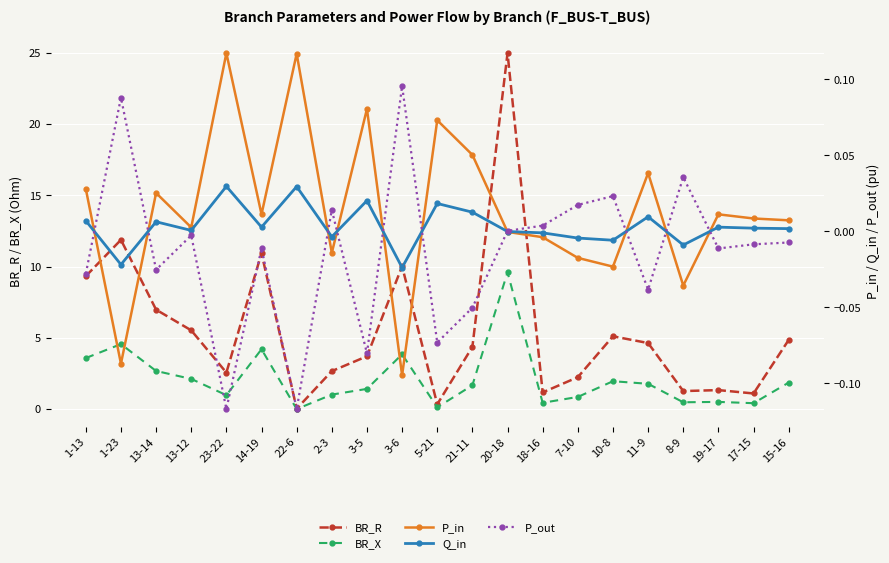

What is the maximum value for BR_X?

9.6